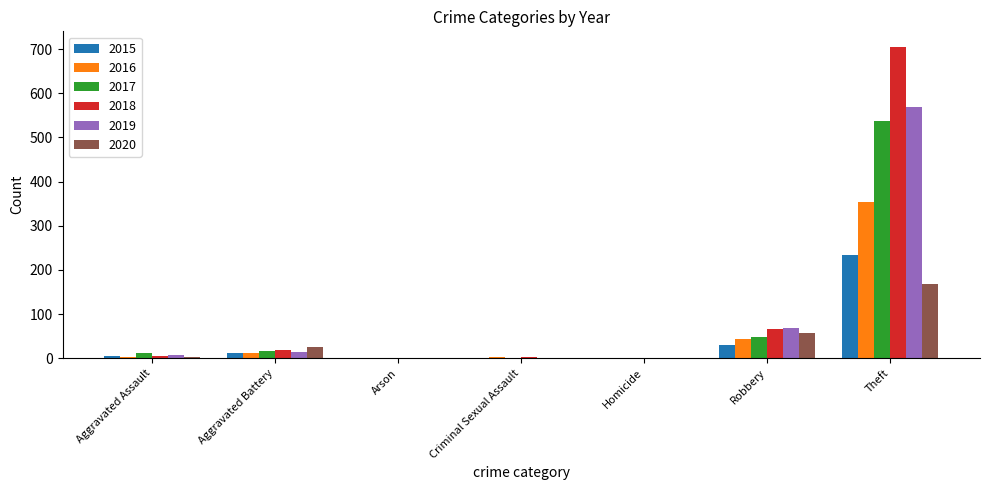

Is the value of 2018 at Arson greater than the value of 2019 at Robbery?

No